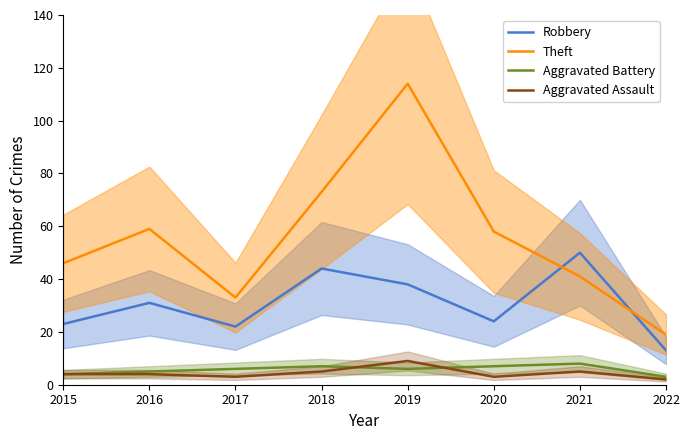

What is the value of the Theft point at the 3rd from the left?

33